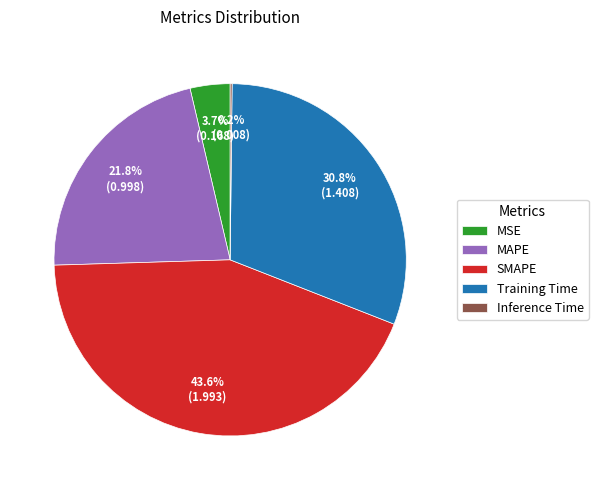

To the nearest percent, what is the difference between the Training Time and MSE slice percentages?

27%